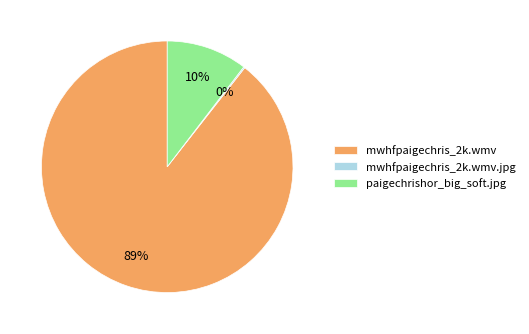

True or false: mwhfpaigechris_2k.wmv accounts for 89% of the total.

True